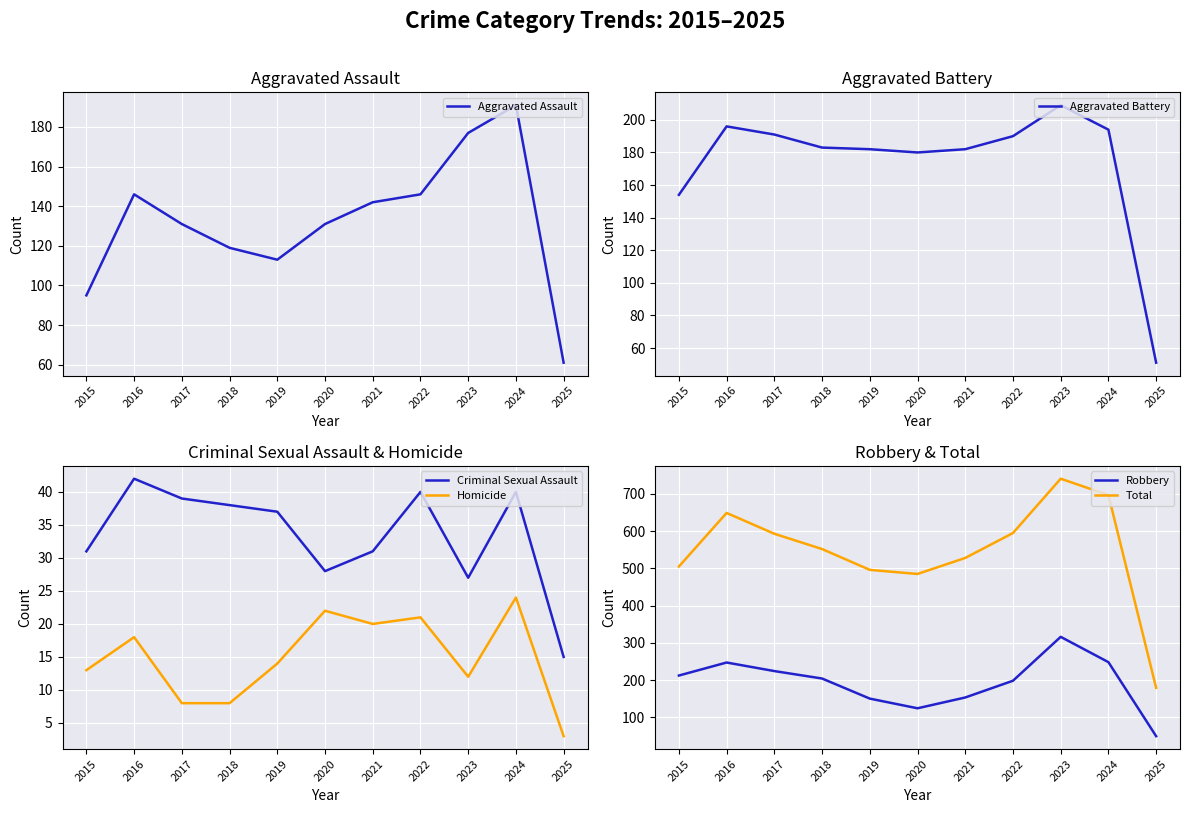

True or false: Aggravated Battery and Criminal Sexual Assault cross at least once.

False